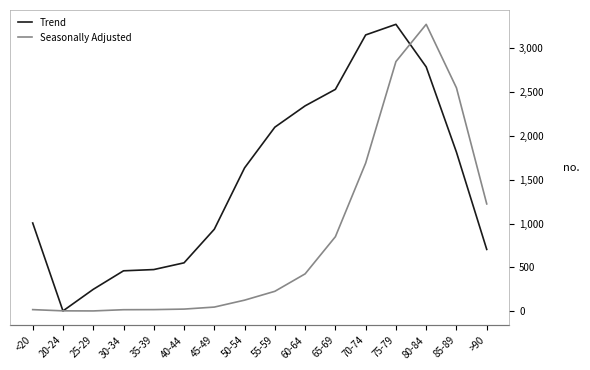

What is the maximum value shown in the chart?

12434